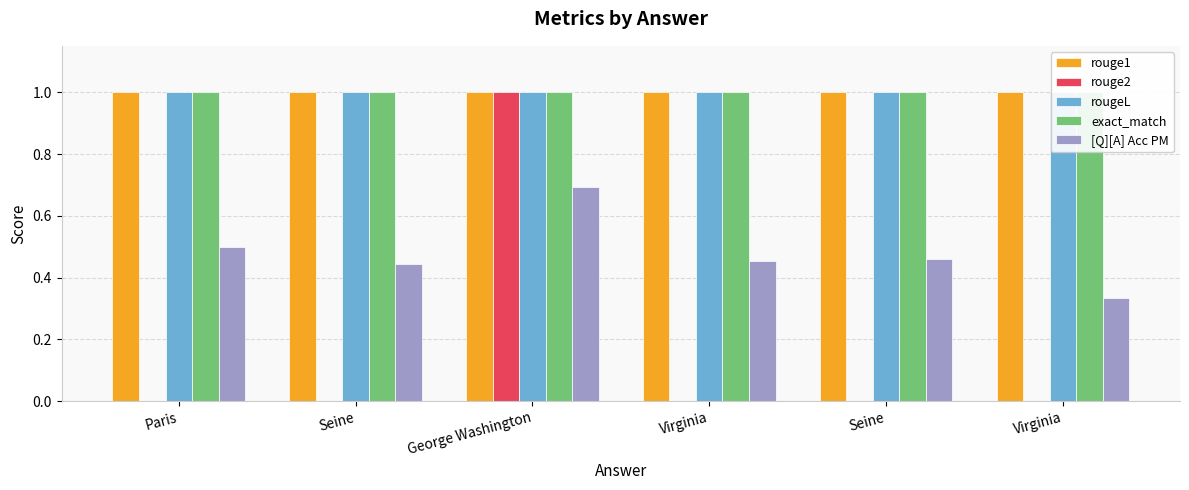

What is the difference between the maximum and second lowest values in the [Q][A] Acc PM series?

0.2